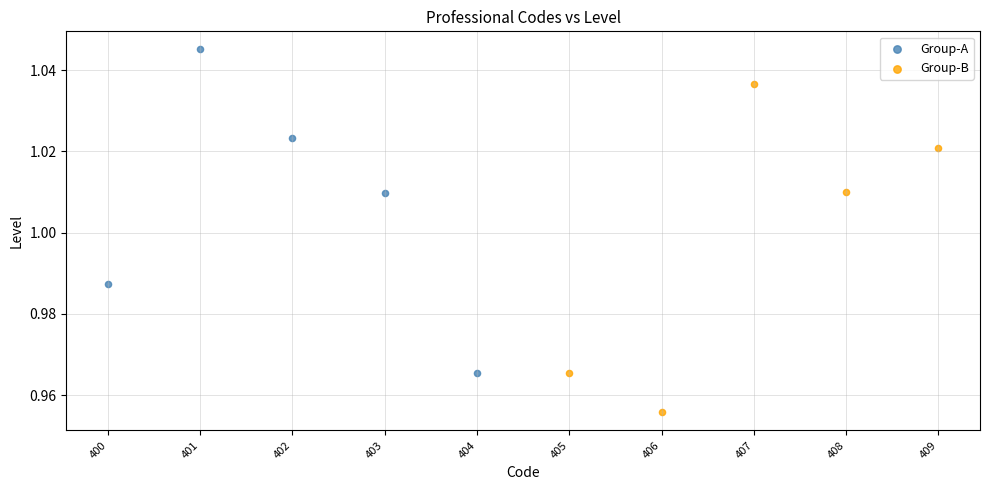

Which series contains the lowest Y value?

Group-B